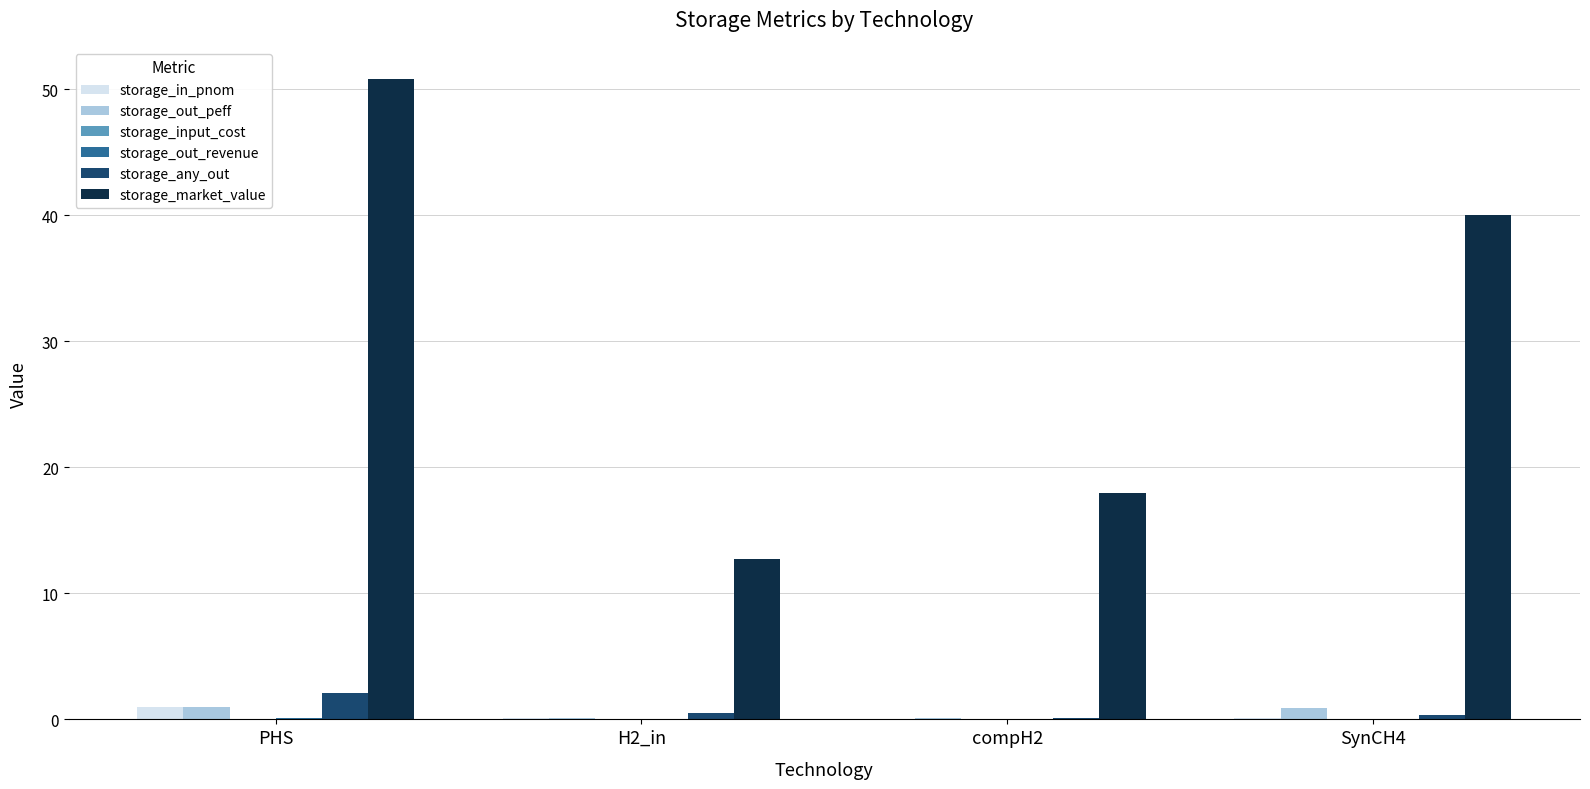

At which label does storage_market_value reach its peak?

PHS